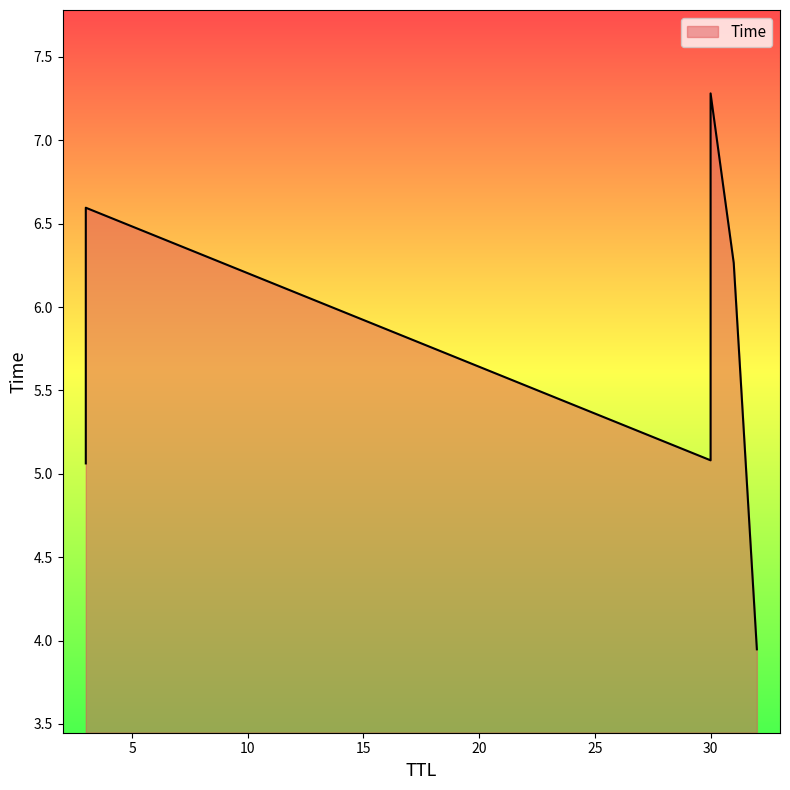

What is the label of the 3rd point from the left?

30